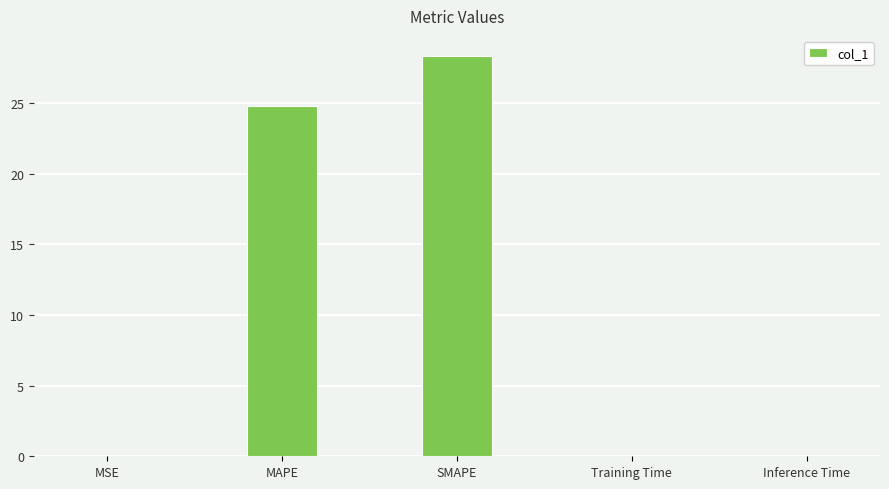

Which category has the highest value across all series?

SMAPE